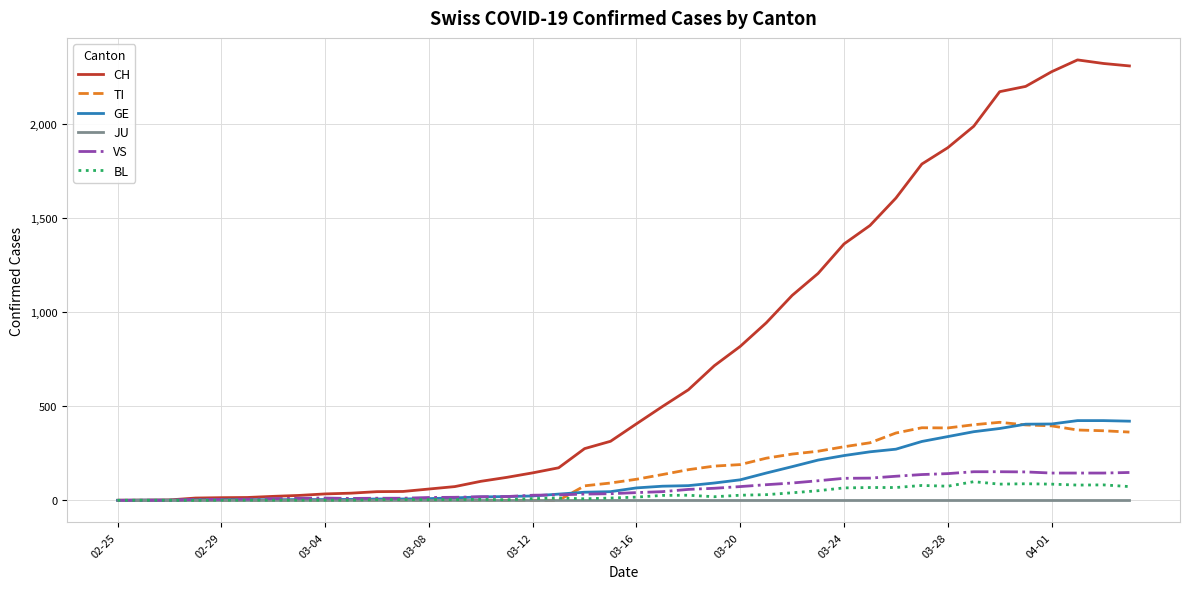

What is the maximum value for TI?

415